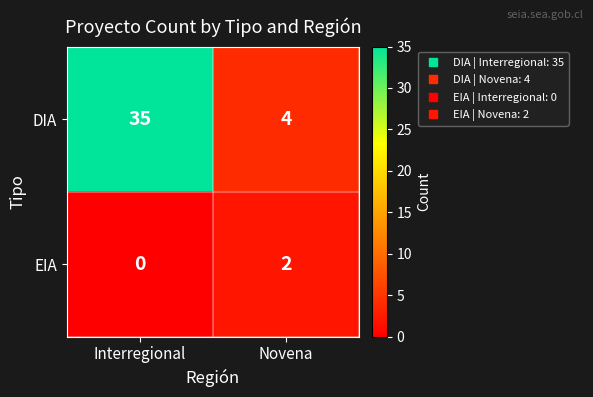

Reading left to right, transcribe all the data shown in this chart.

DIA: Interregional=35	Novena=4
EIA: Interregional=0	Novena=2